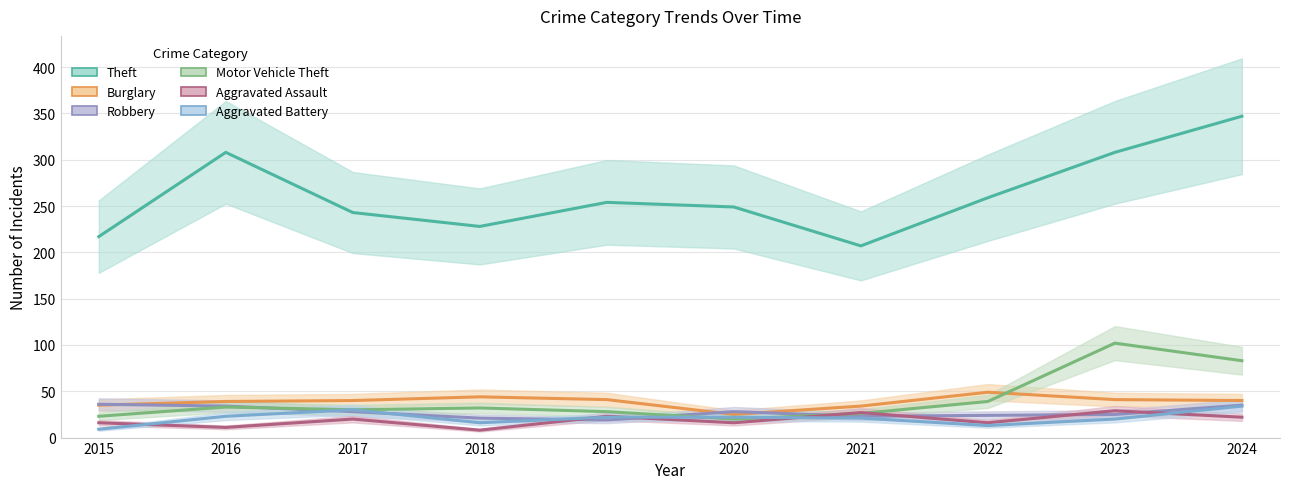

Where is the first local minimum for Burglary?

2020